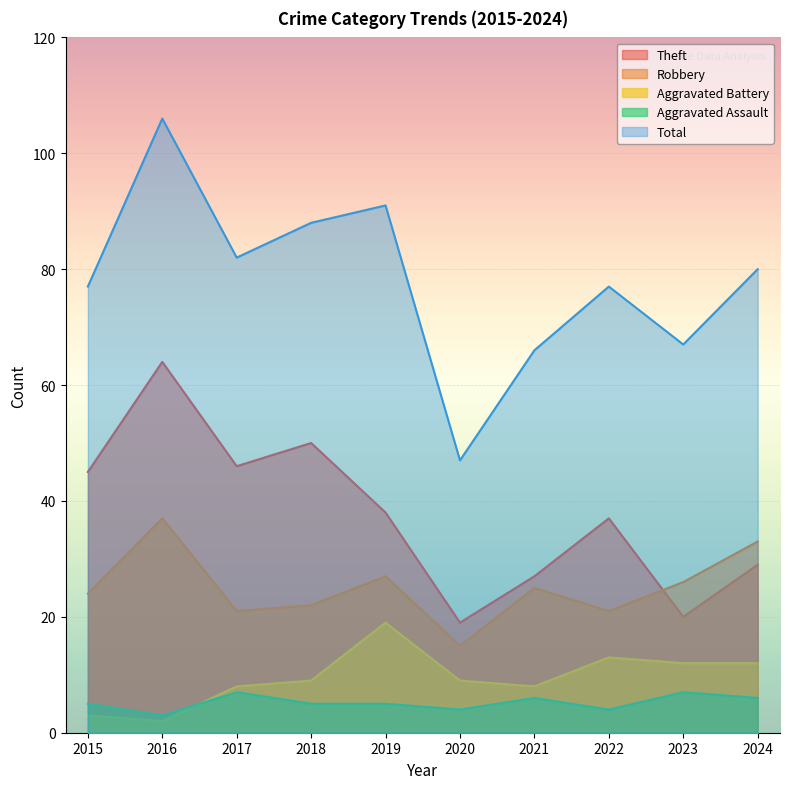

True or false: Aggravated Battery and Robbery cross at least once.

False